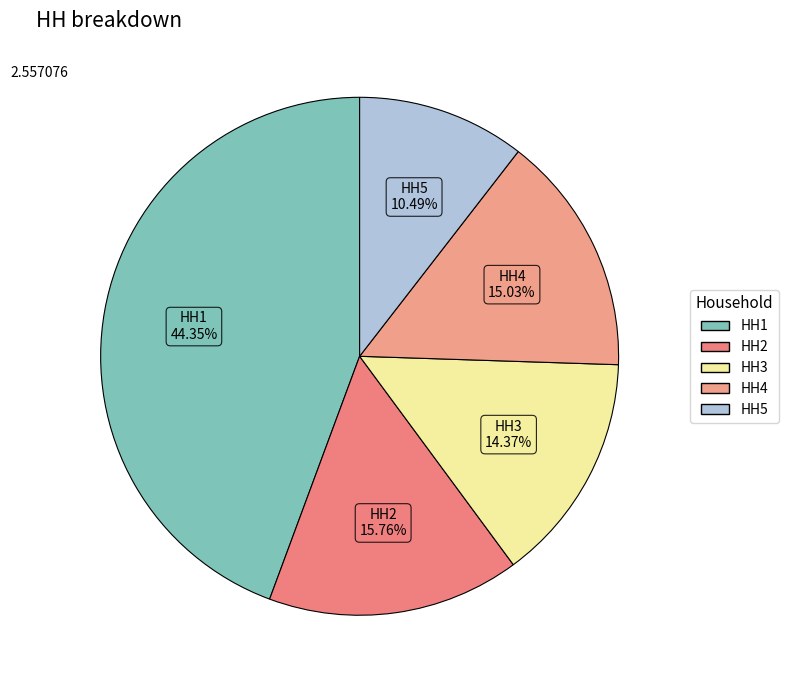

What is the largest slice in the pie chart?

HH1